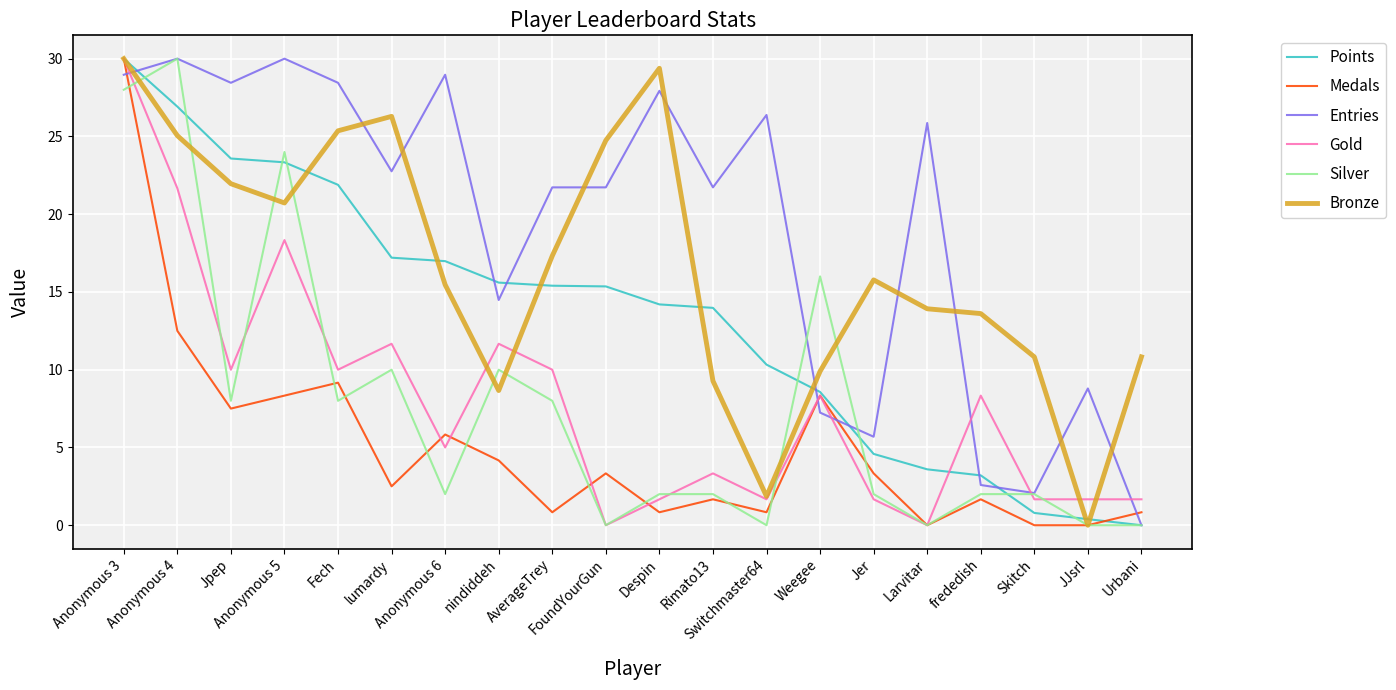

True or false: Points and Silver cross at least once.

True